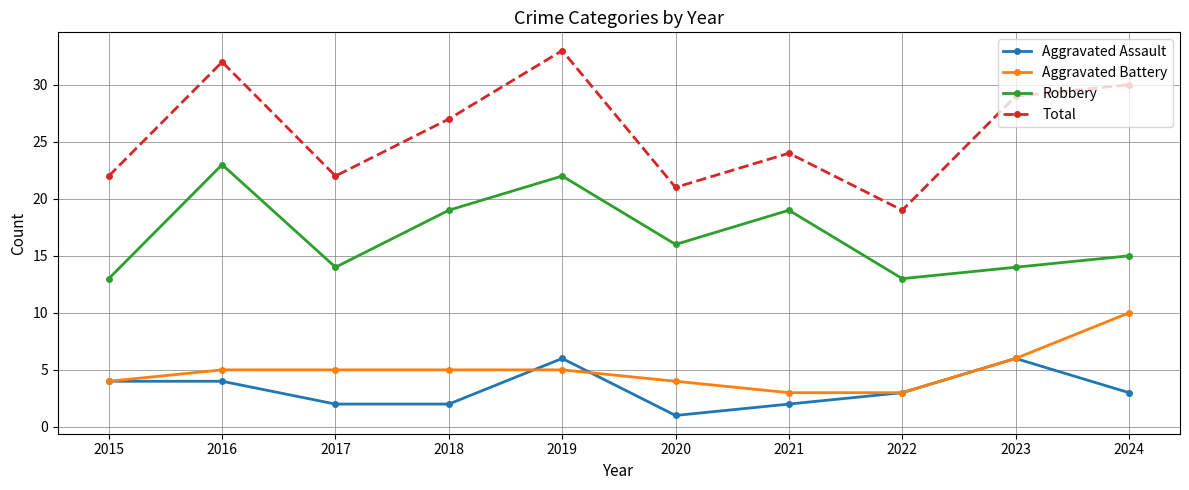

At which label does Robbery reach its peak?

2016